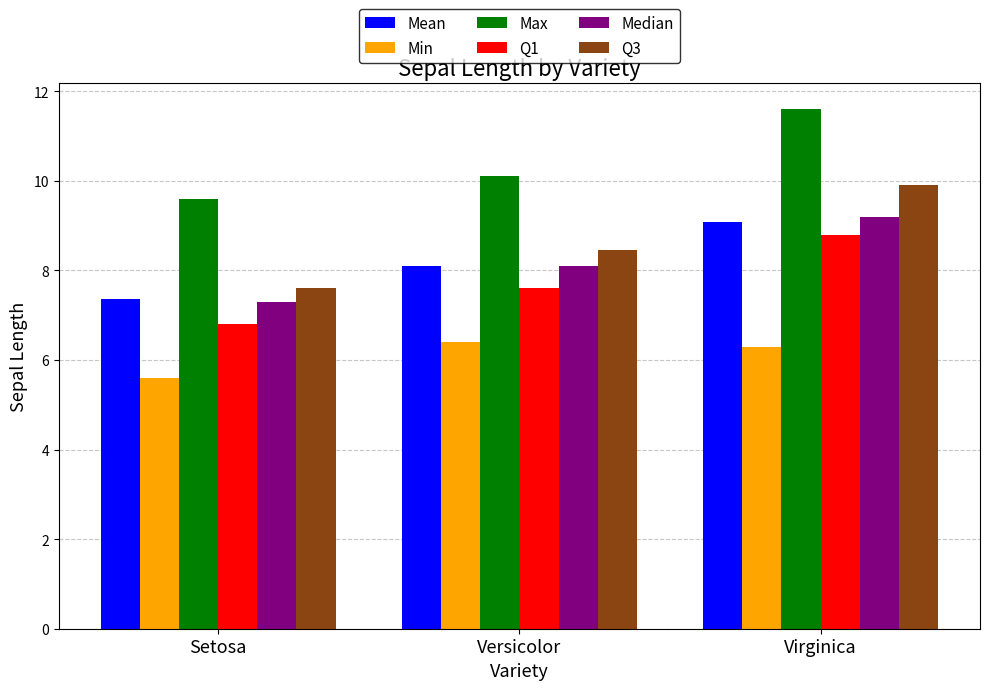

Between Setosa and Versicolor, which series saw the biggest shift?

Q3